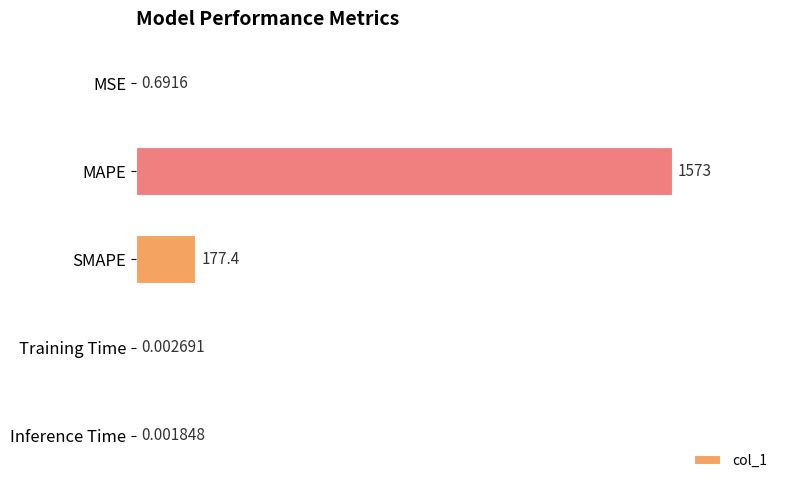

Which has a higher value, Training Time or SMAPE?

SMAPE